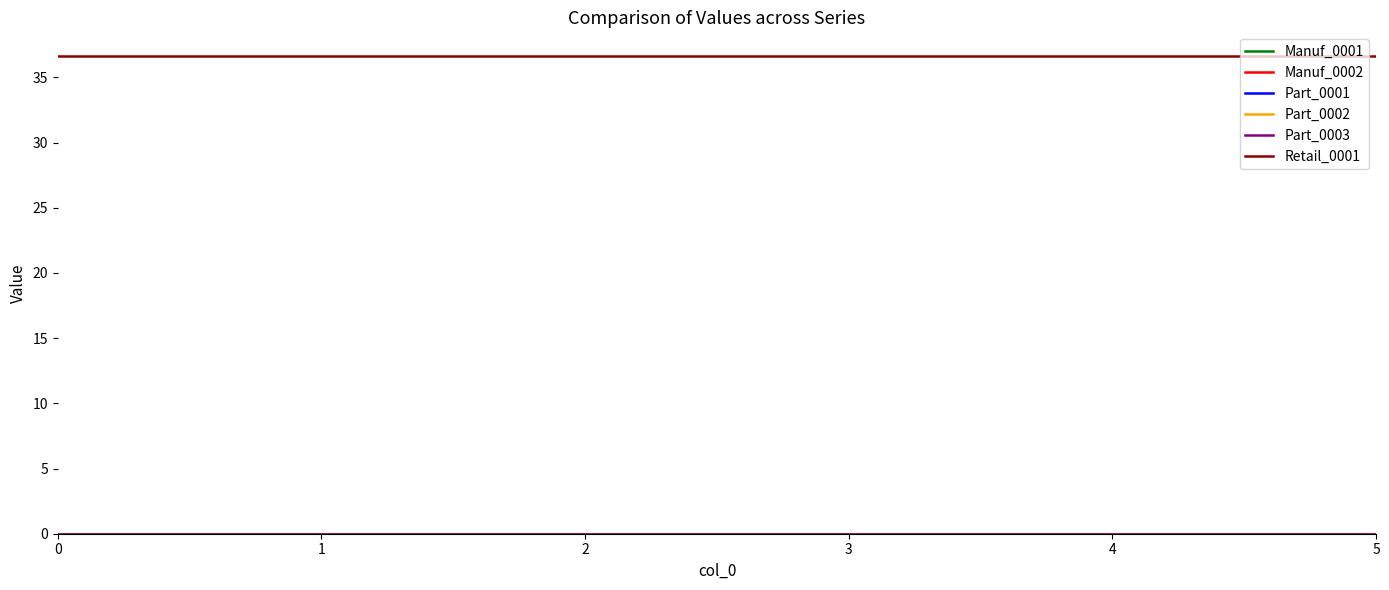

Does the chart display data point markers on the line(s)?

No